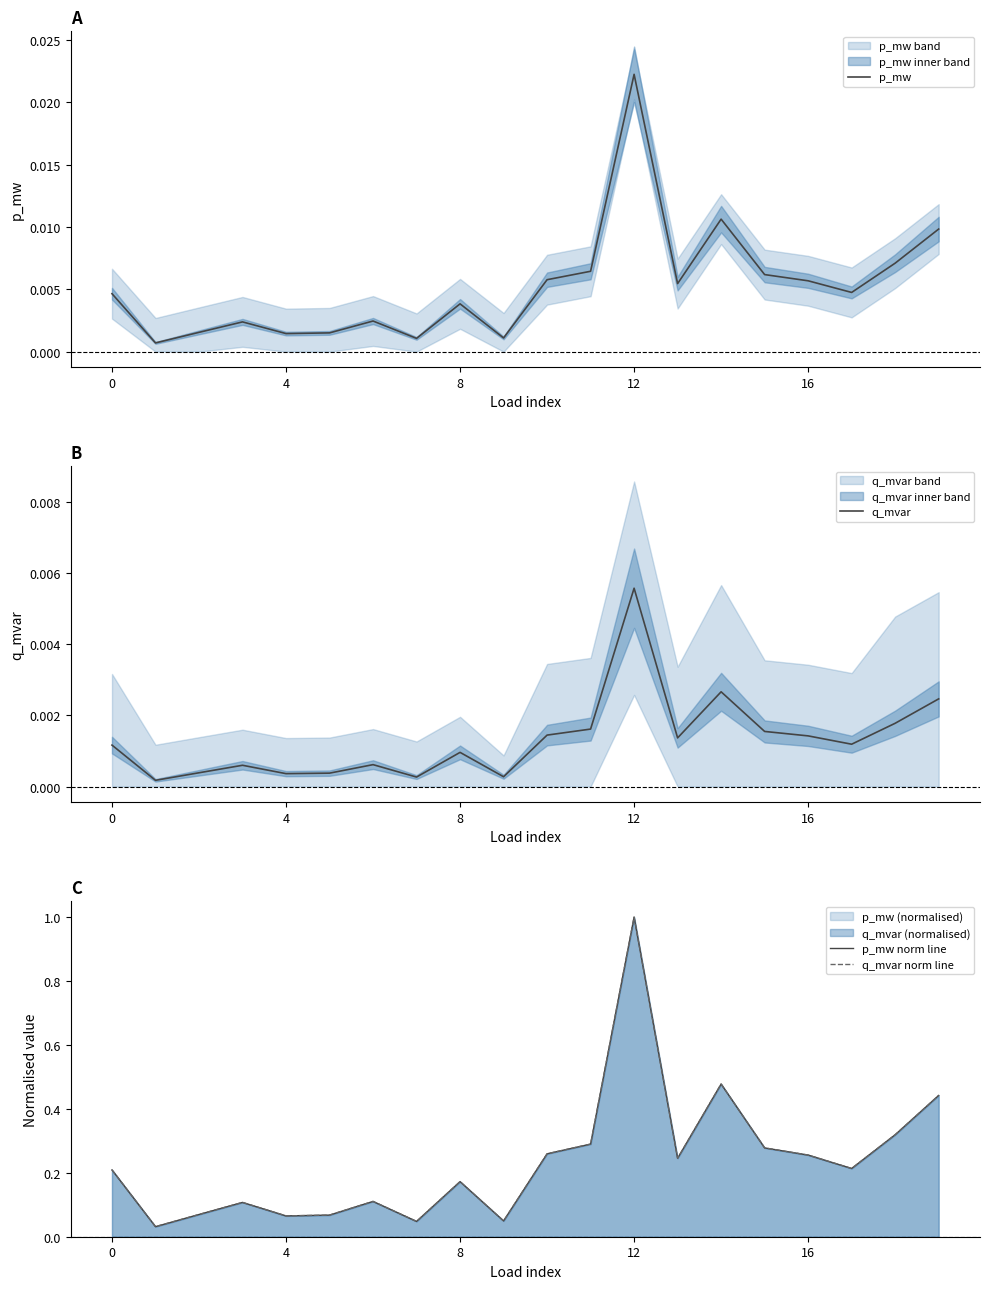

True or false: q_mvar and p_mw norm line intersect in this chart.

False